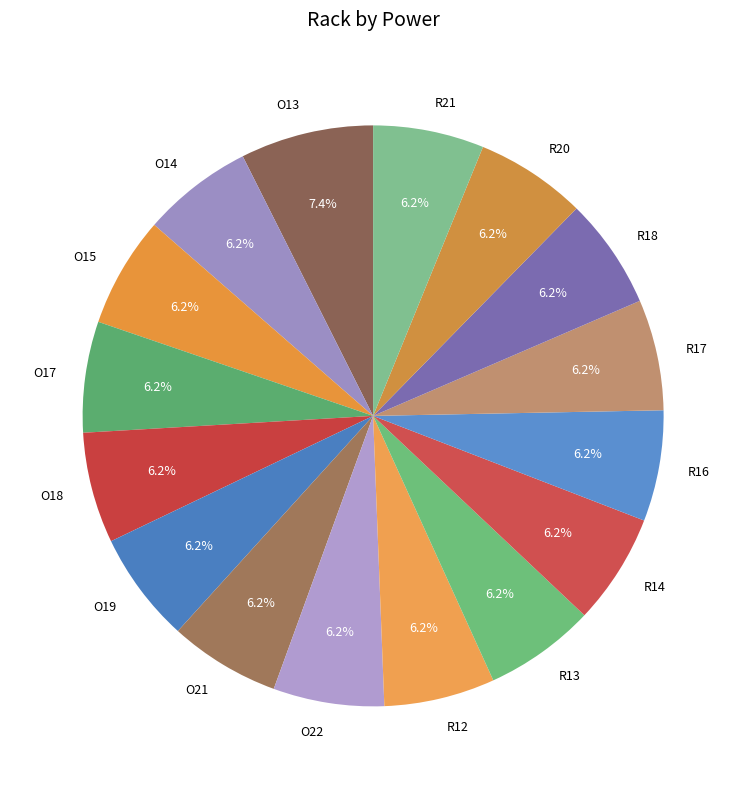

Approximately how many times larger is the value at R14 compared to O17?

1.0